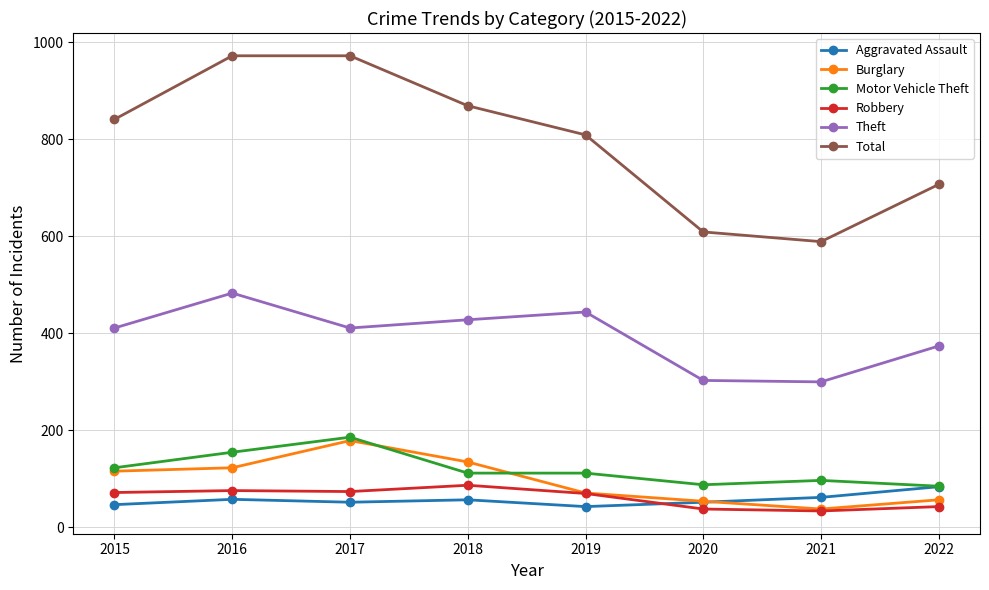

What is the smallest value displayed?

34